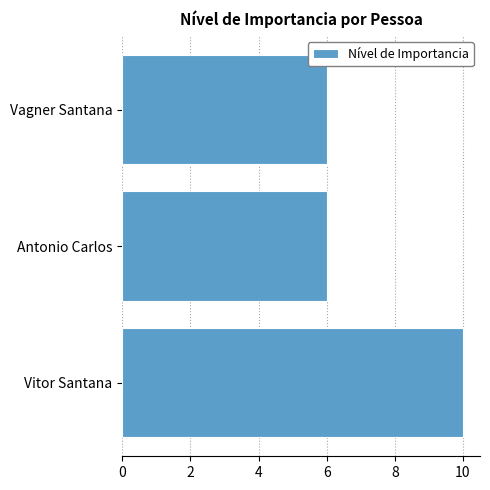

Are the bars horizontal?

Yes